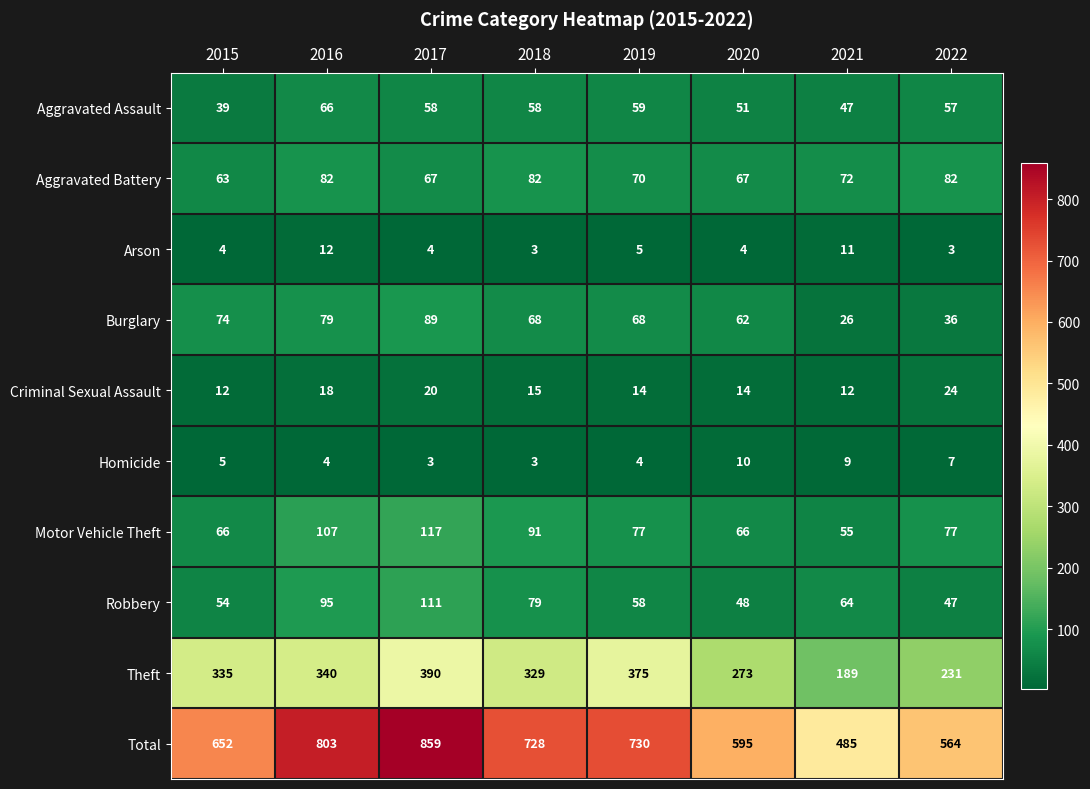

Which series has the largest range (max minus min)?

Total